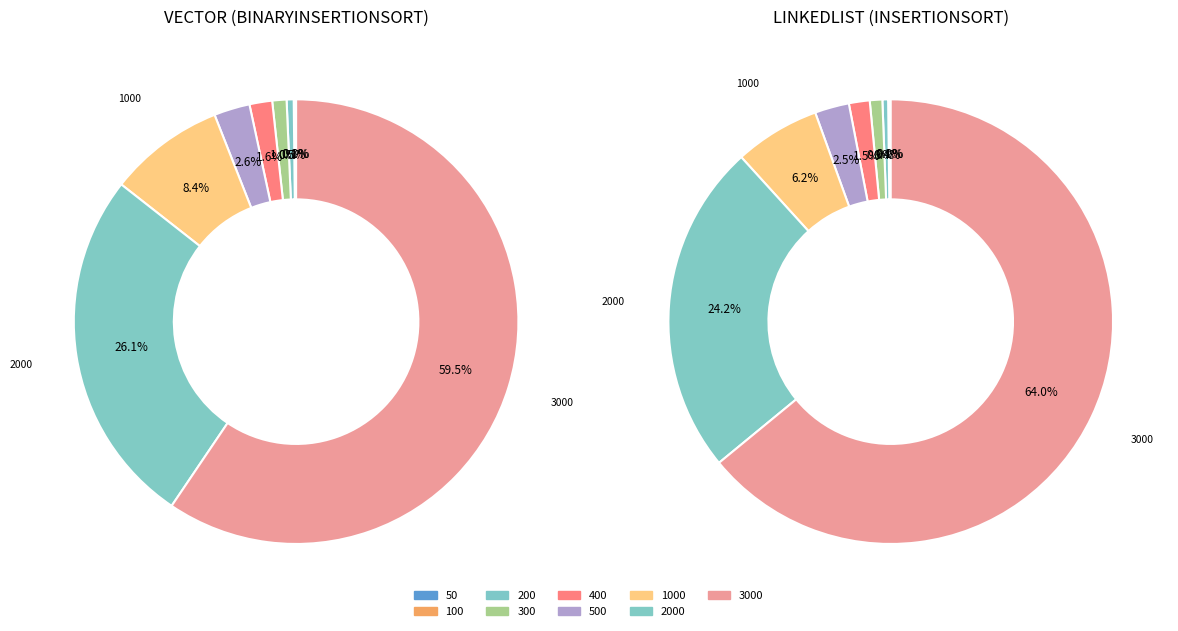

True or false: 500 accounts for 3% of the total.

True